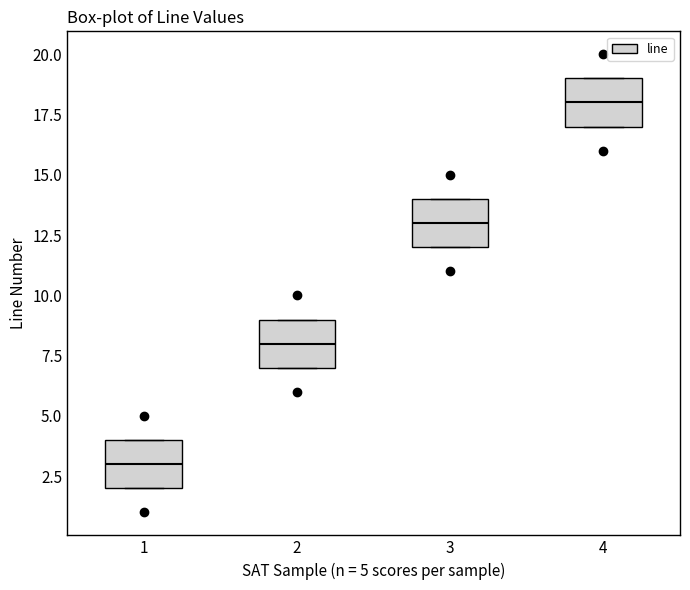

Which box has the highest median line?

4